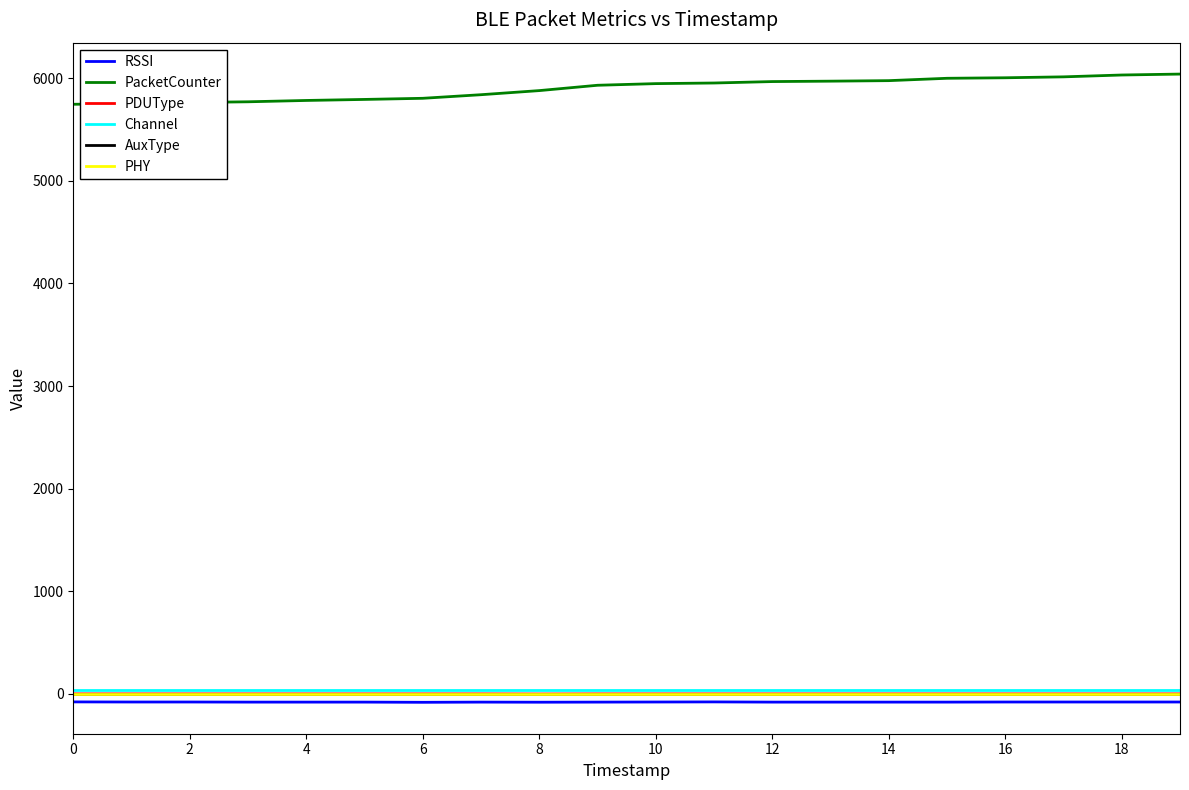

At how many categories does at least one series exceed 4380?

20